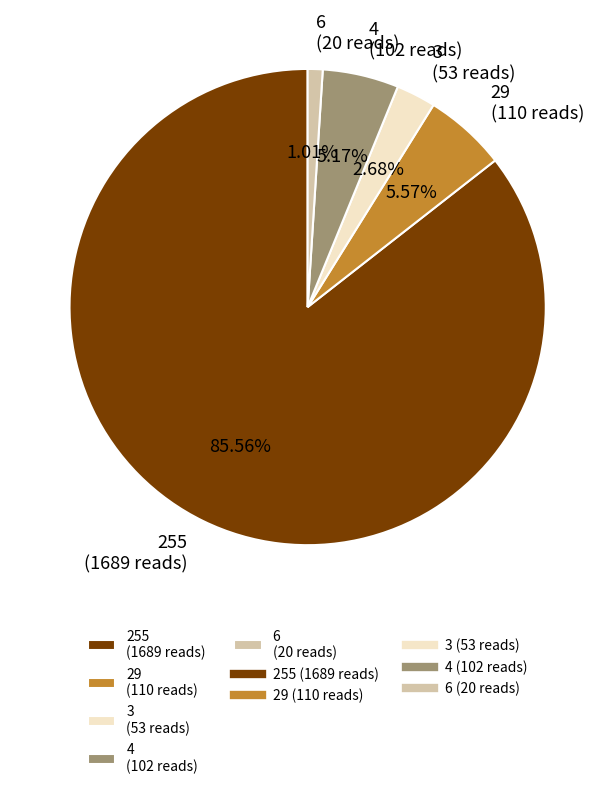

Which has a higher value, 29 (110 reads) or 3 (53 reads)?

29 (110 reads)